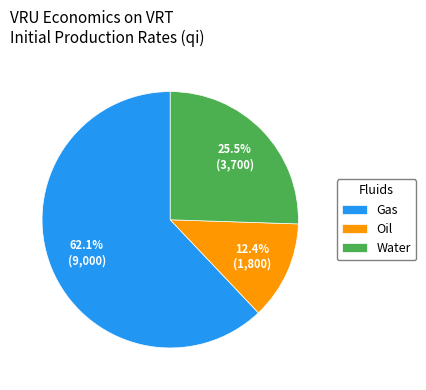

What portion of the pie excludes Gas?

37.9%